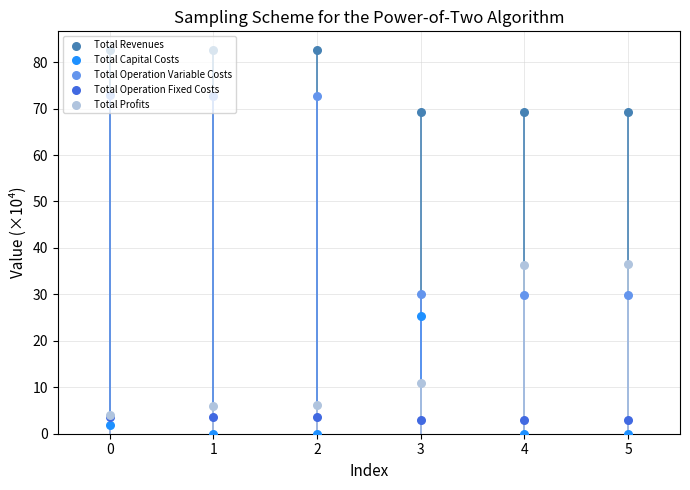

Which series contains the lowest Y value?

Total Capital Costs